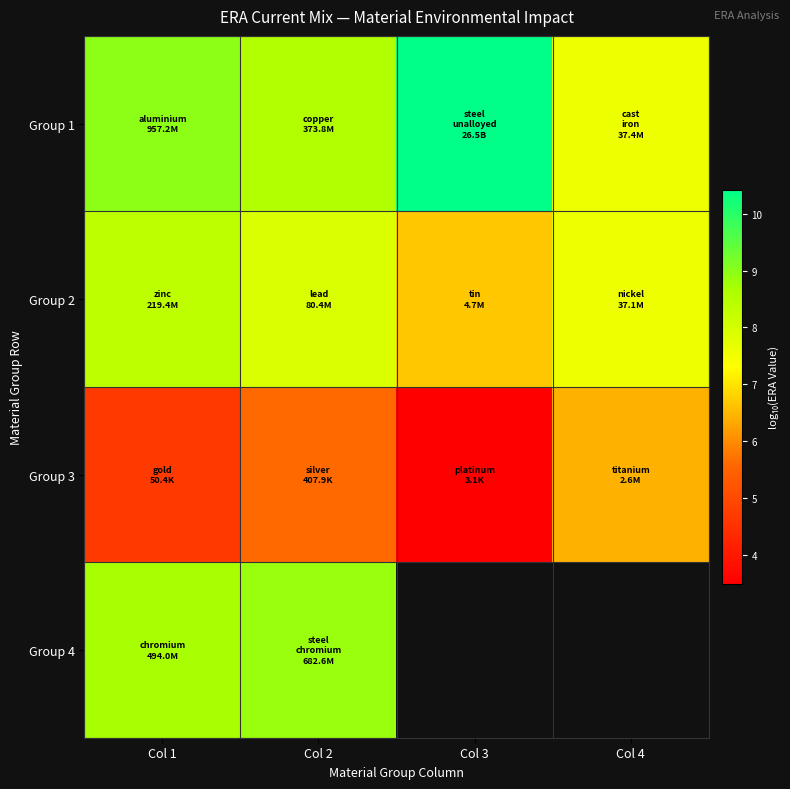

What is the difference between the Group 4 values at Col 2 and Col 1?

0.1